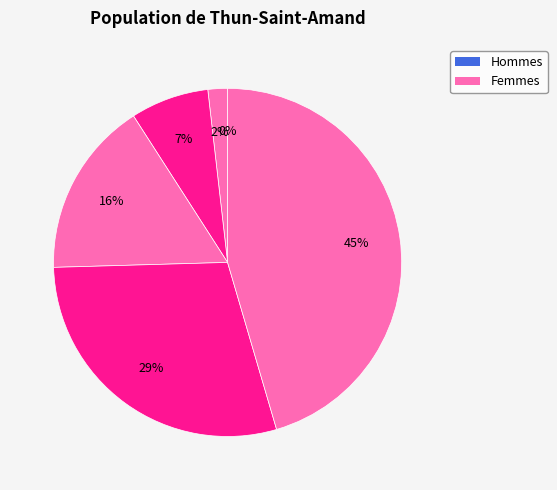

Is it true that 1 is 2% of the pie?

True